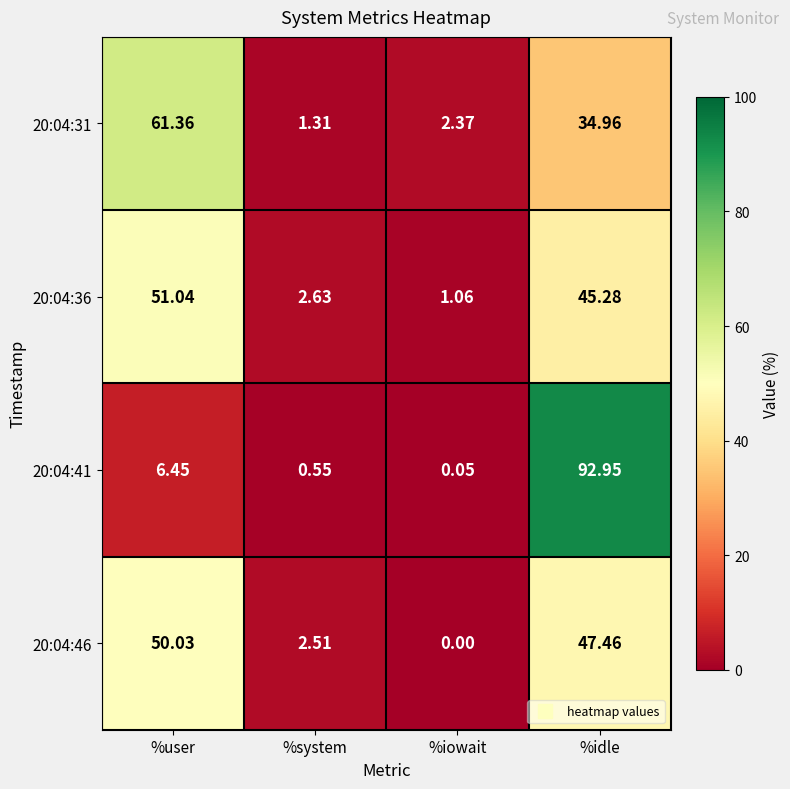

Rank the categories by 20:04:46 value from lowest to highest.

%iowait, %system, %idle, %user